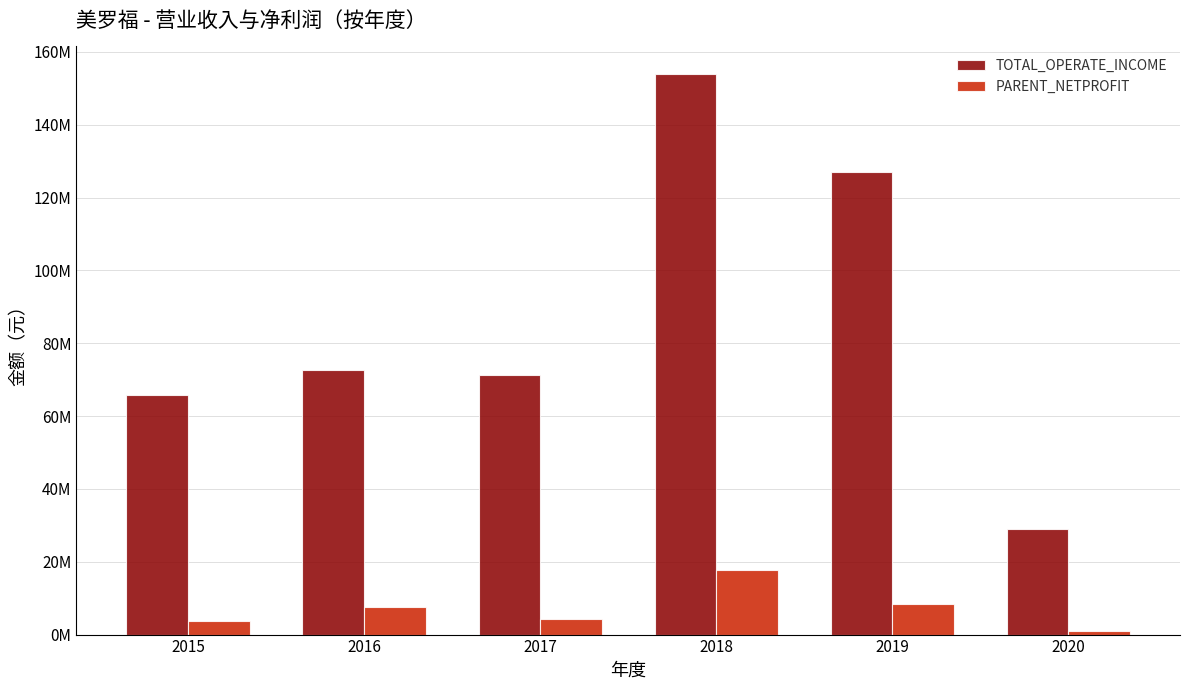

Is it true that PARENT_NETPROFIT equals 9723871.6 at 2018?

False